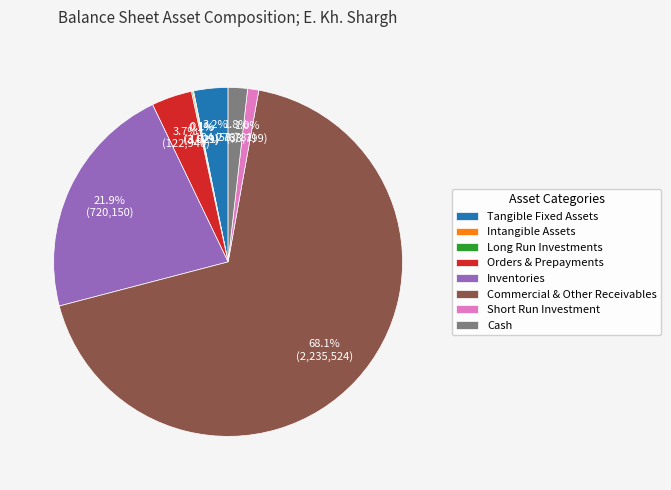

Is there any slice that represents more than half of the pie?

Yes